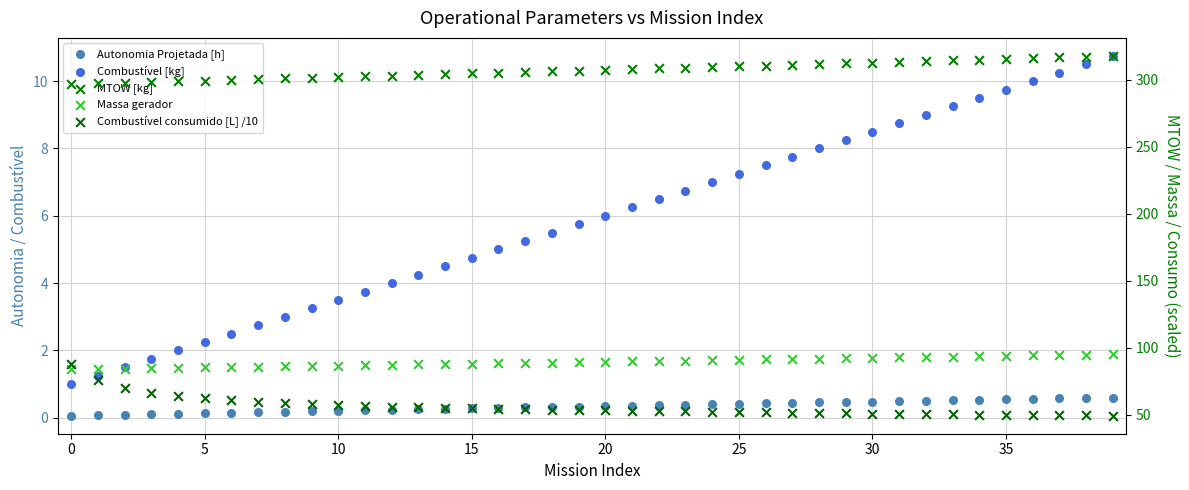

Which series contains the highest Y value?

MTOW [kg]